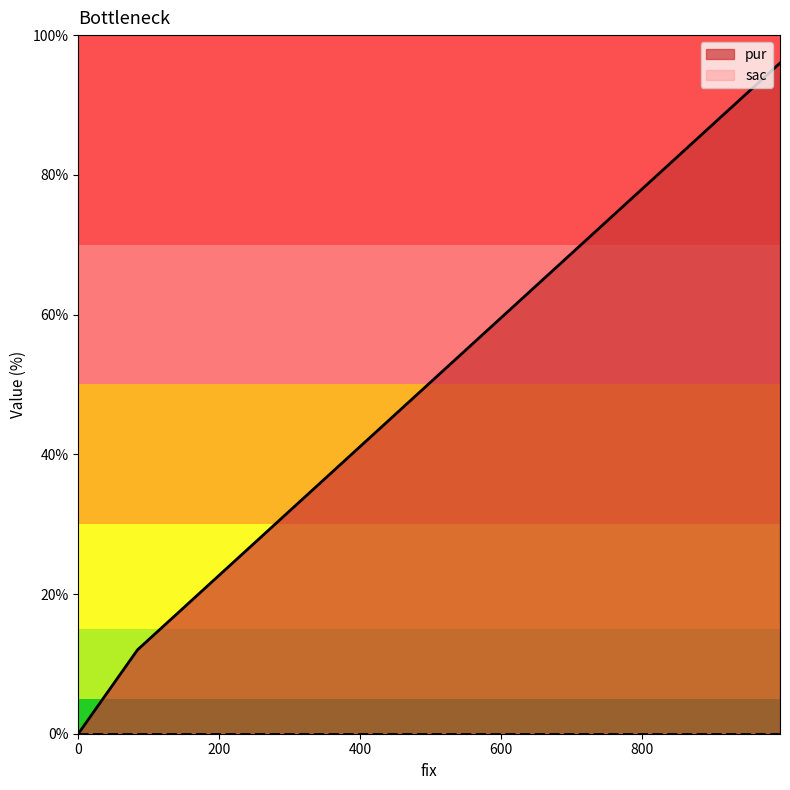

Rank the categories by value from lowest to highest.

0, 84, 996